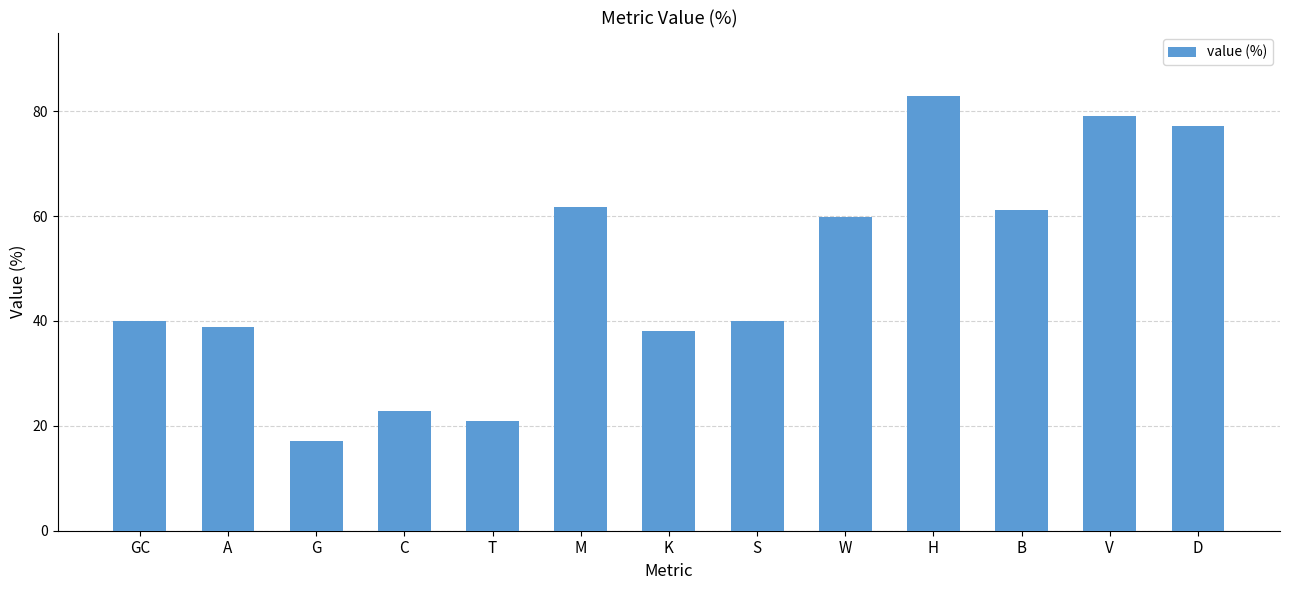

What is the average value?

49.2